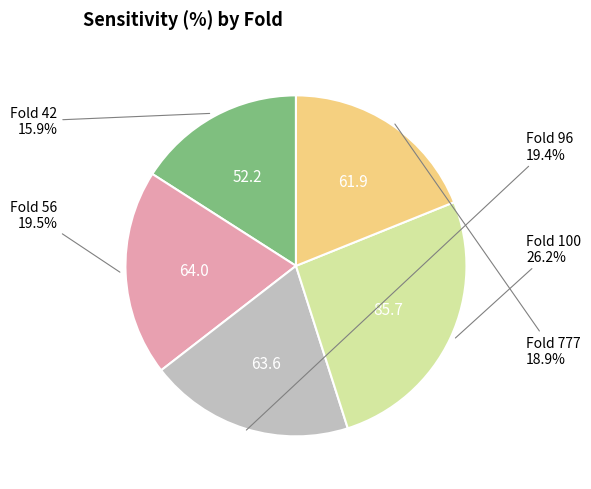

Count the number of slices in the pie.

5